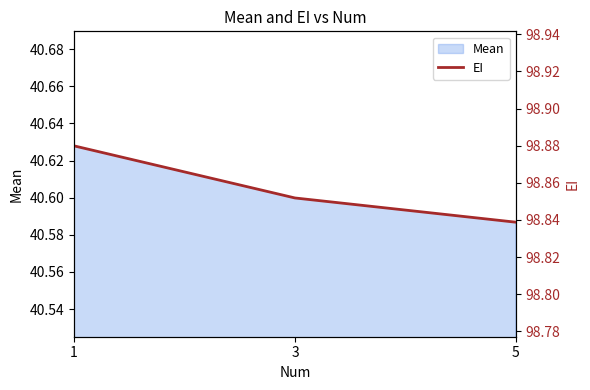

Rank the categories by Mean value from highest to lowest.

1, 3, 5